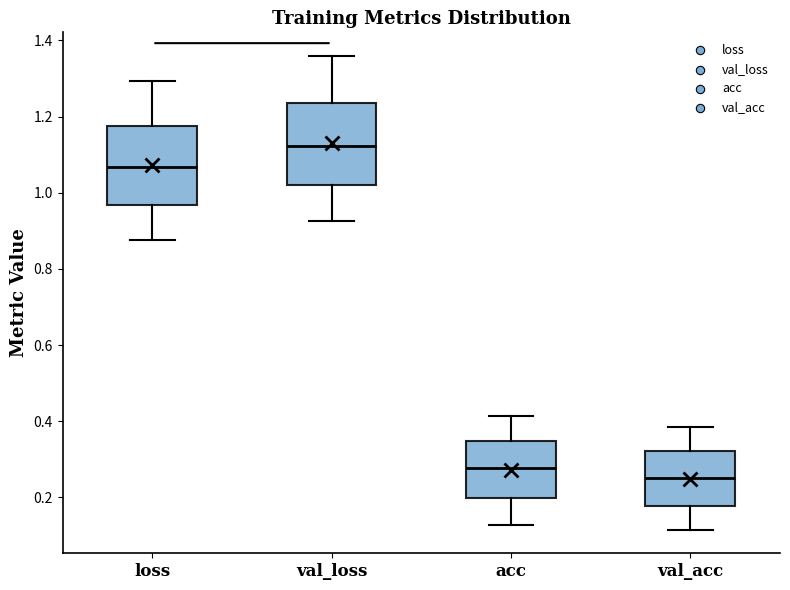

Where does the median line of the box for val_acc sit on the y-axis? The values are not printed on the chart, so give them approximately, as read against the axis.

0.26